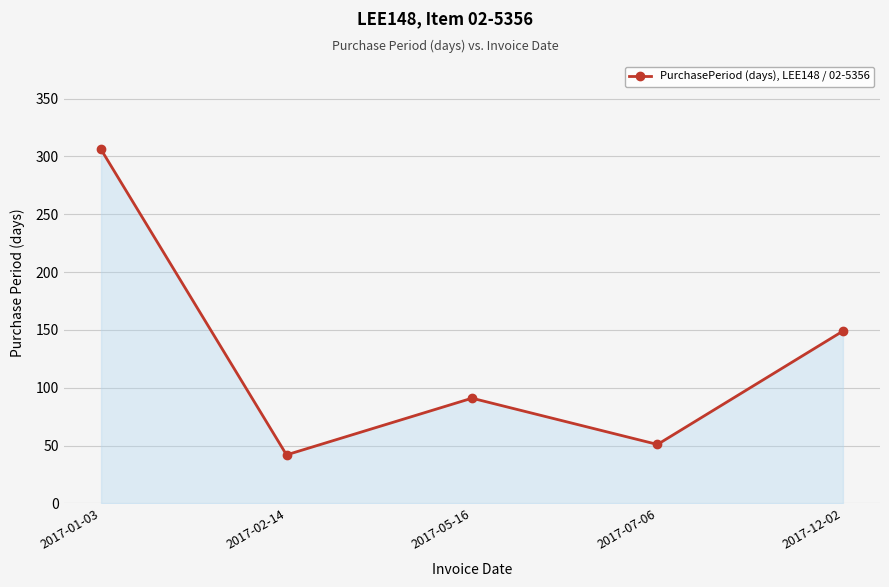

Reading left to right, list all the values displayed in this chart.

2017-01-03=306	2017-02-14=42	2017-05-16=91	2017-07-06=51	2017-12-02=149